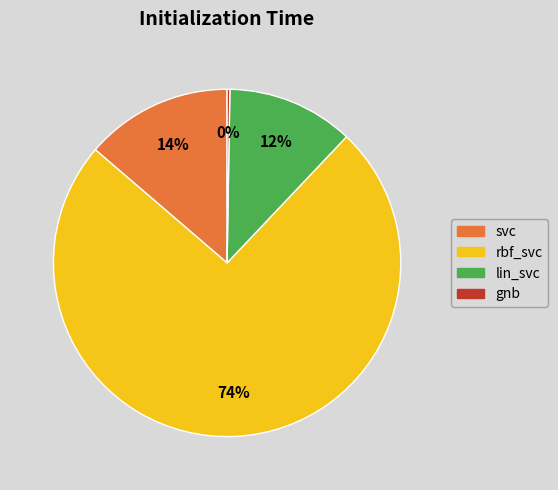

True or false: rbf_svc accounts for 74% of the total.

True